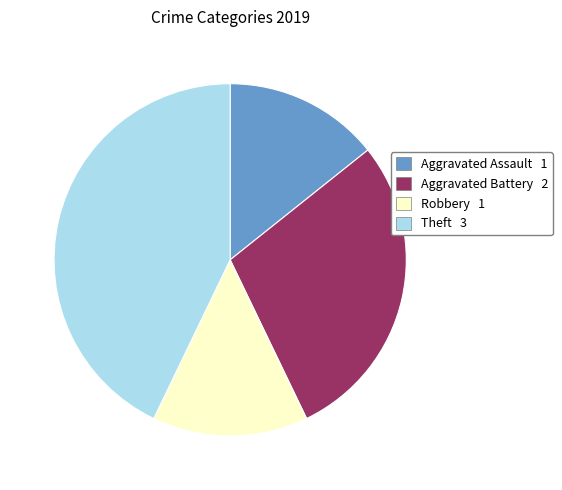

Does Robbery account for over 50% of the chart?

No